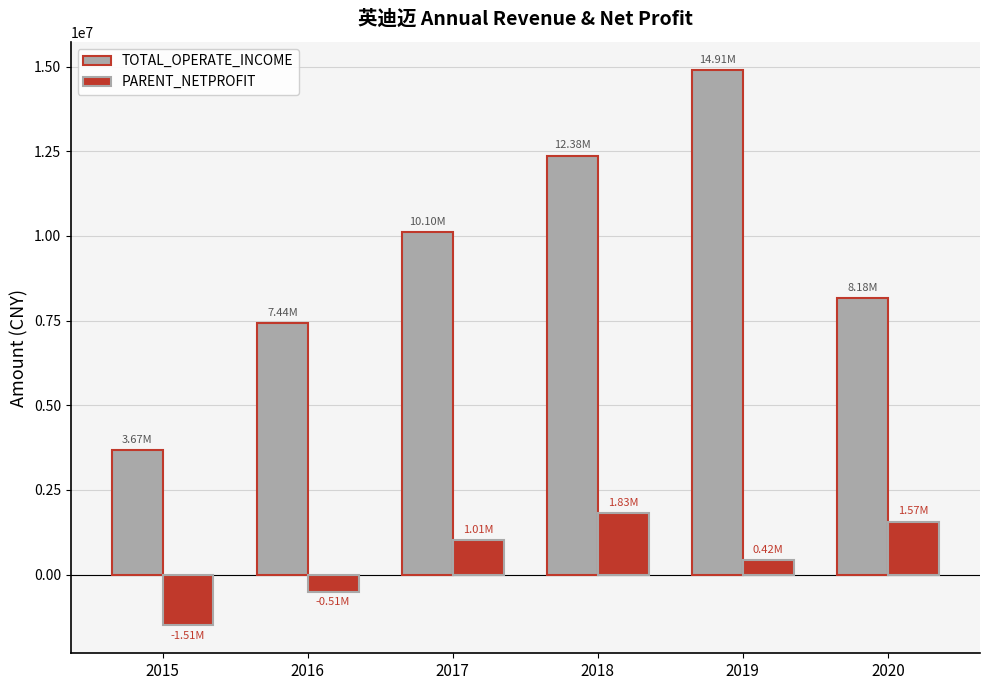

What is the difference between the highest and lowest values at 2015?

5171905.1